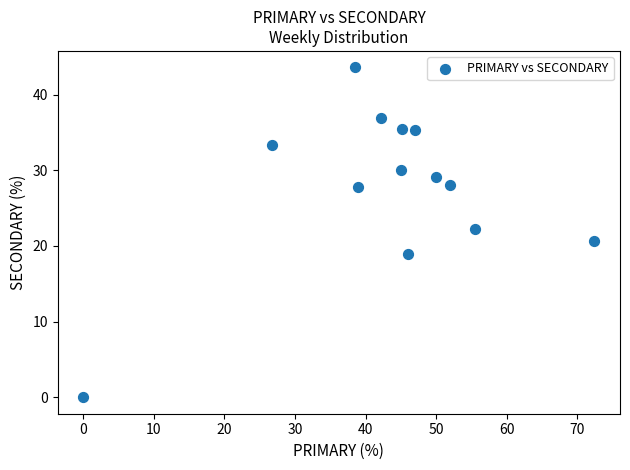

What is the range of Y values (max minus min)?

43.6